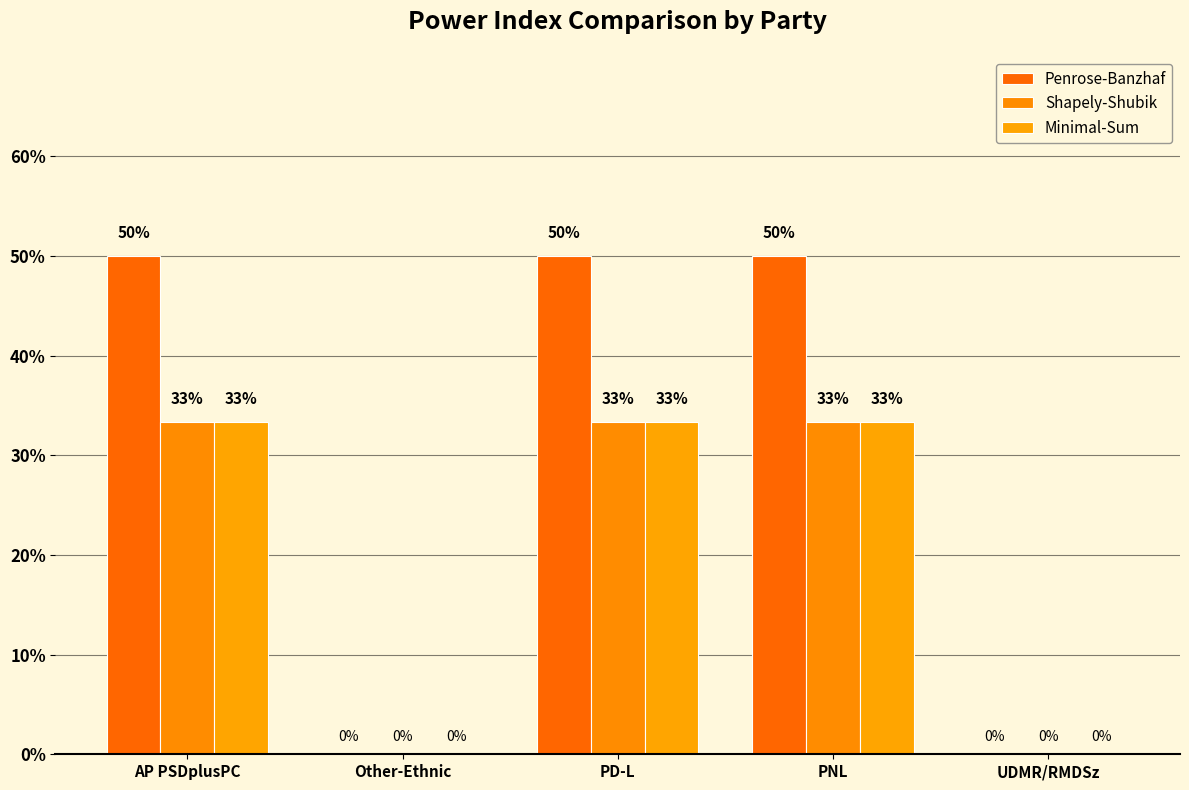

What is the label of the 3rd bar from the right?

PD-L